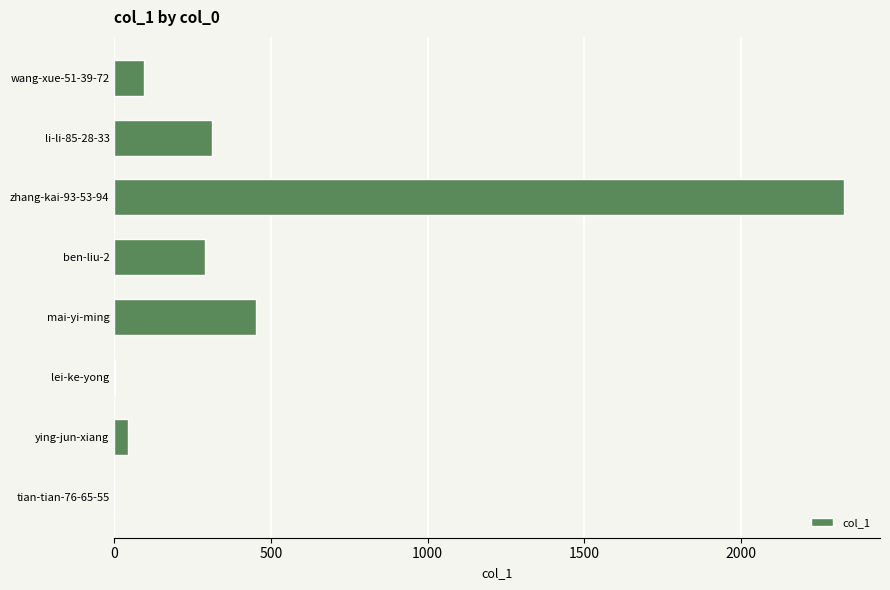

The chart shows a value of 0 at tian-tian-76-65-55. True or false?

True